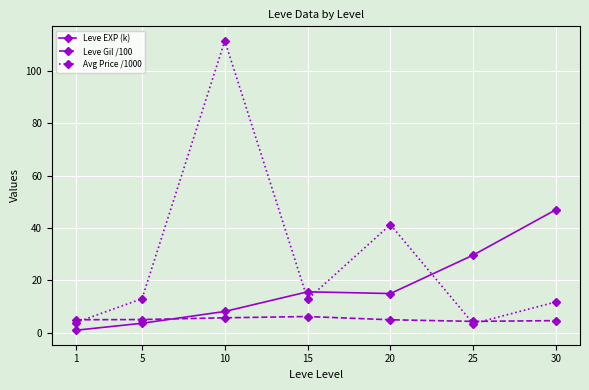

What is the minimum value for Leve Gil /100?

4.4